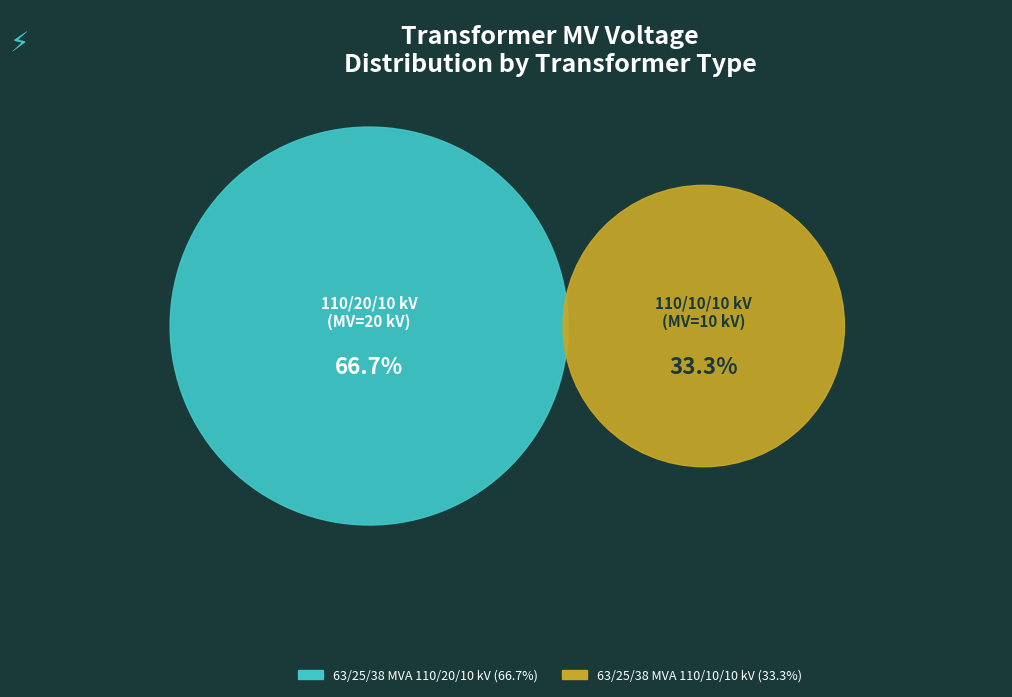

Which category has the smallest portion of the pie?

63/25/38 MVA 110/10/10 kV